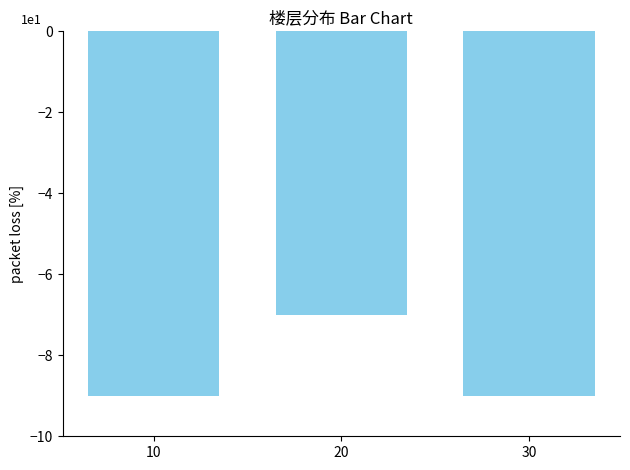

True or false: the data shows -7 at 20.

True